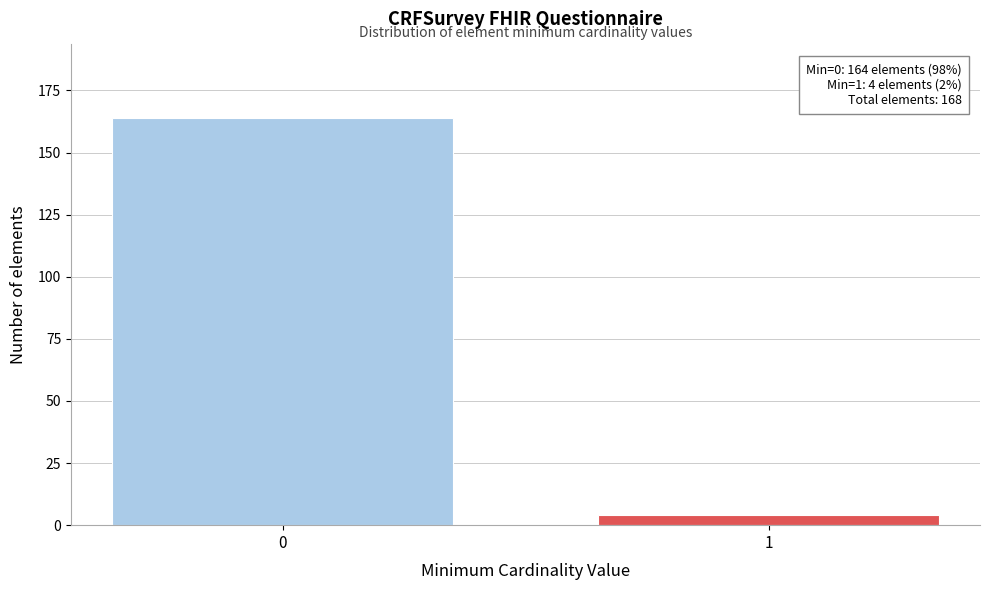

Reading left to right, list all the values displayed in this chart.

164	4